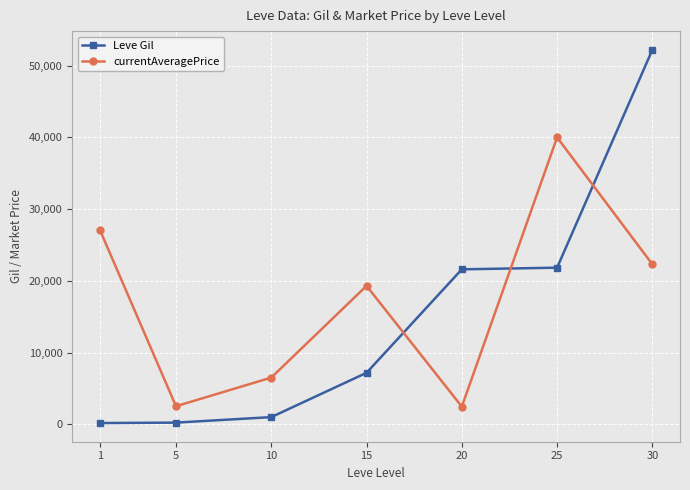

After their last crossing, which series has the higher values: currentAveragePrice or Leve Gil?

Leve Gil